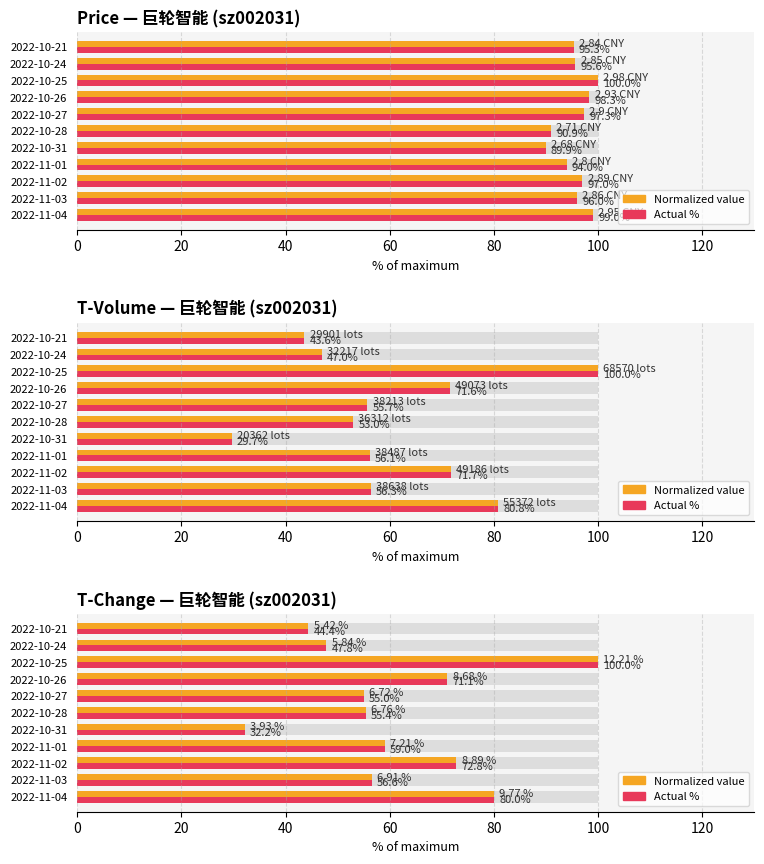

What is the sum of all Normalized value values?

674.4